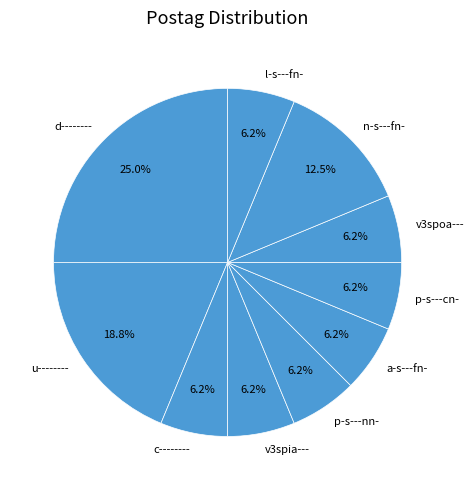

Between p-s---cn- and n-s---fn-, which is larger?

n-s---fn-